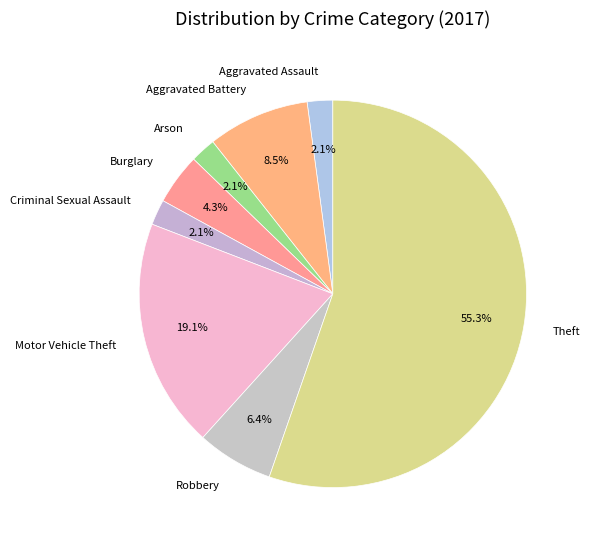

Which slice is the largest?

Theft